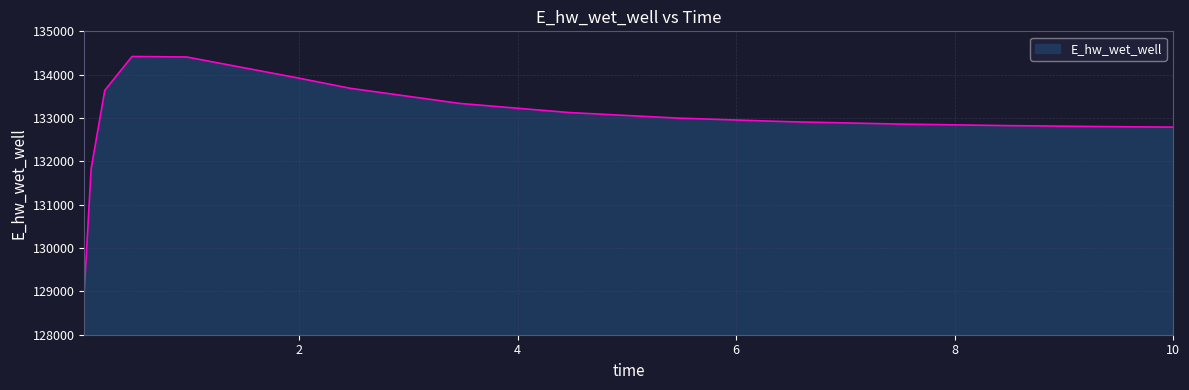

What is the greatest value displayed?

134419.7